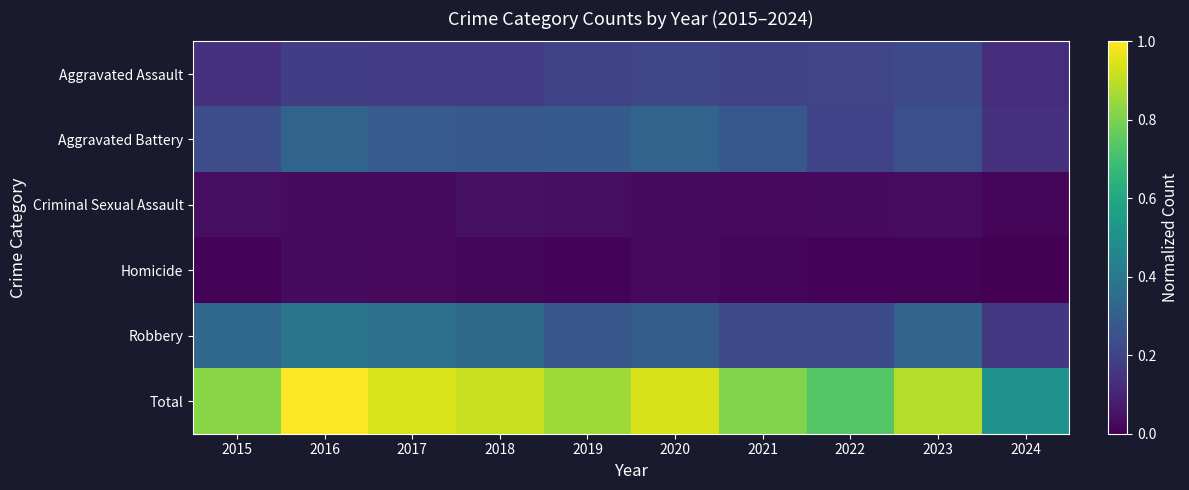

At which category is the sum across all series the highest?

2016